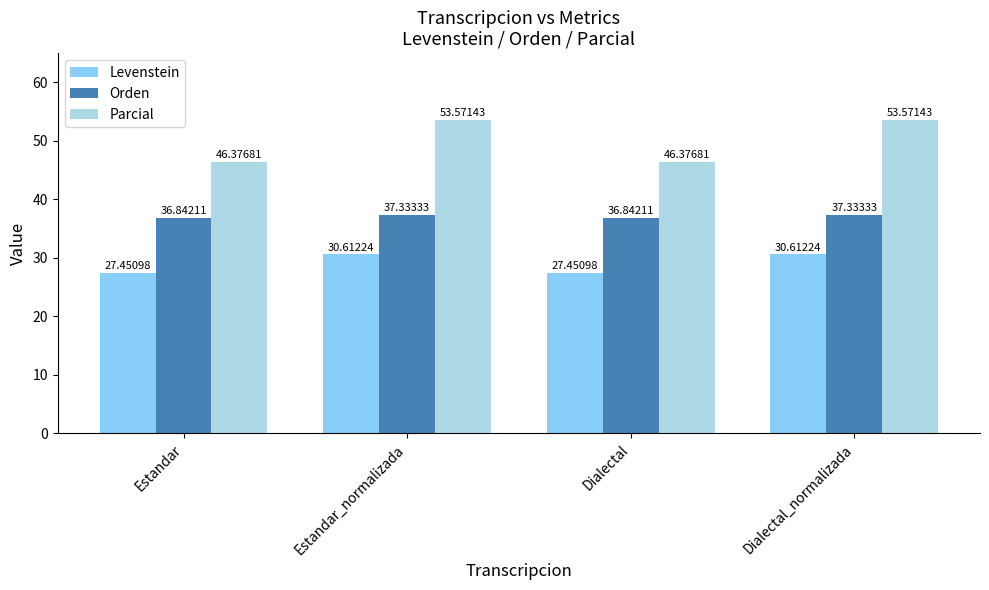

How many data points in Levenstein are less than 30?

2